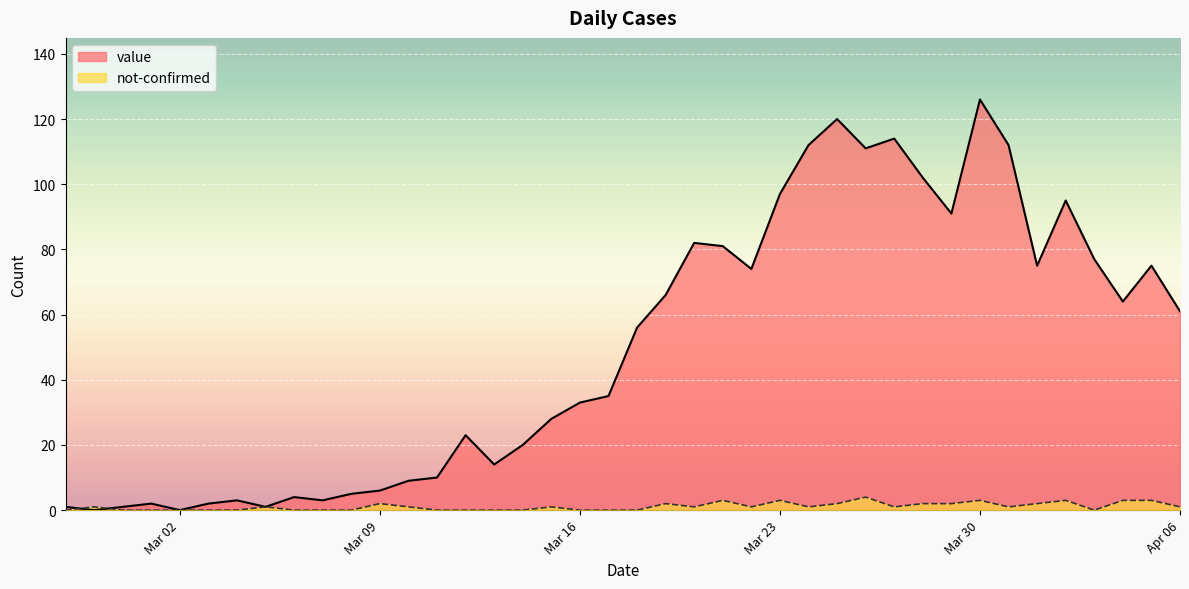

List the series in order of their peak value, highest first.

value, not-confirmed